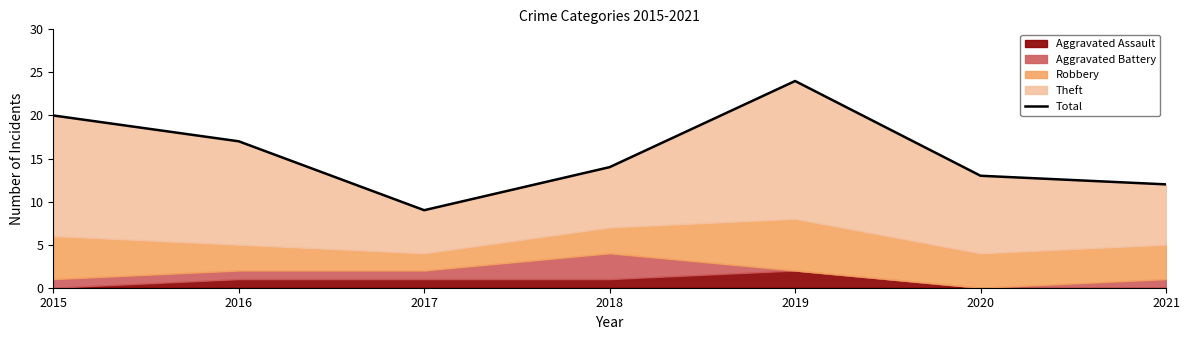

Reading left to right, what are all the values shown in this chart?

20	17	9	14	24	13	12